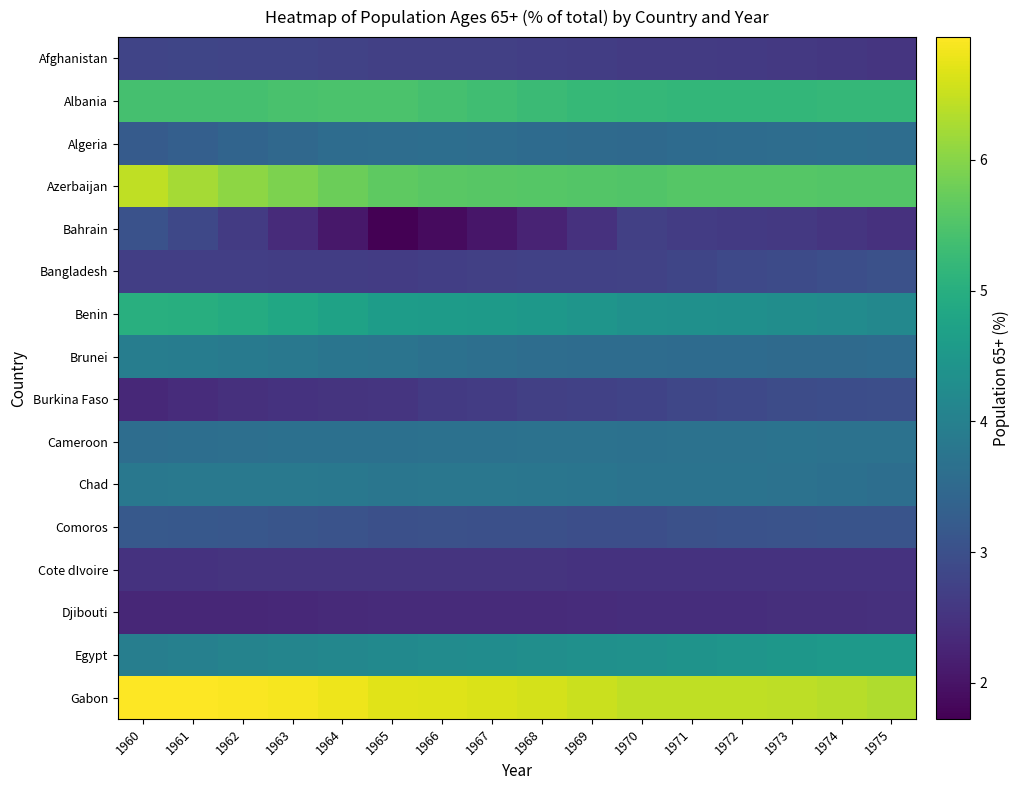

At how many categories does at least one series exceed 4?

16